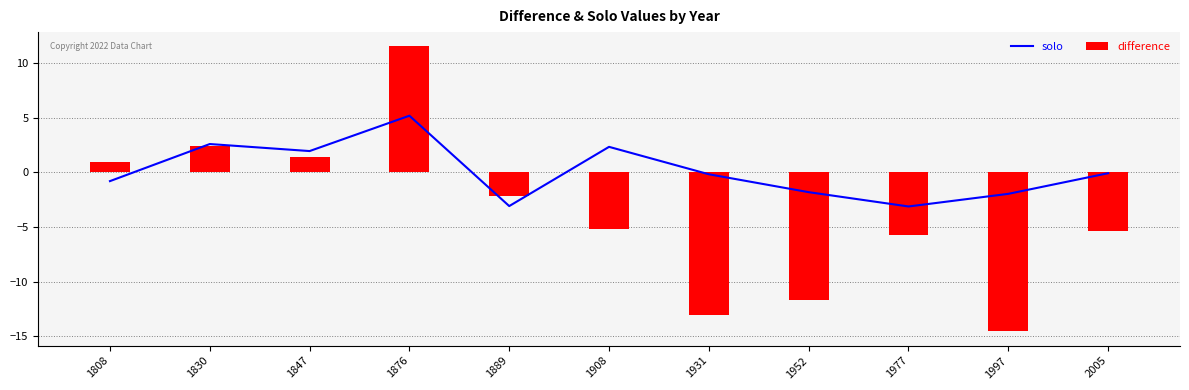

What is the spread (max minus min) of values at 1952?

9.8